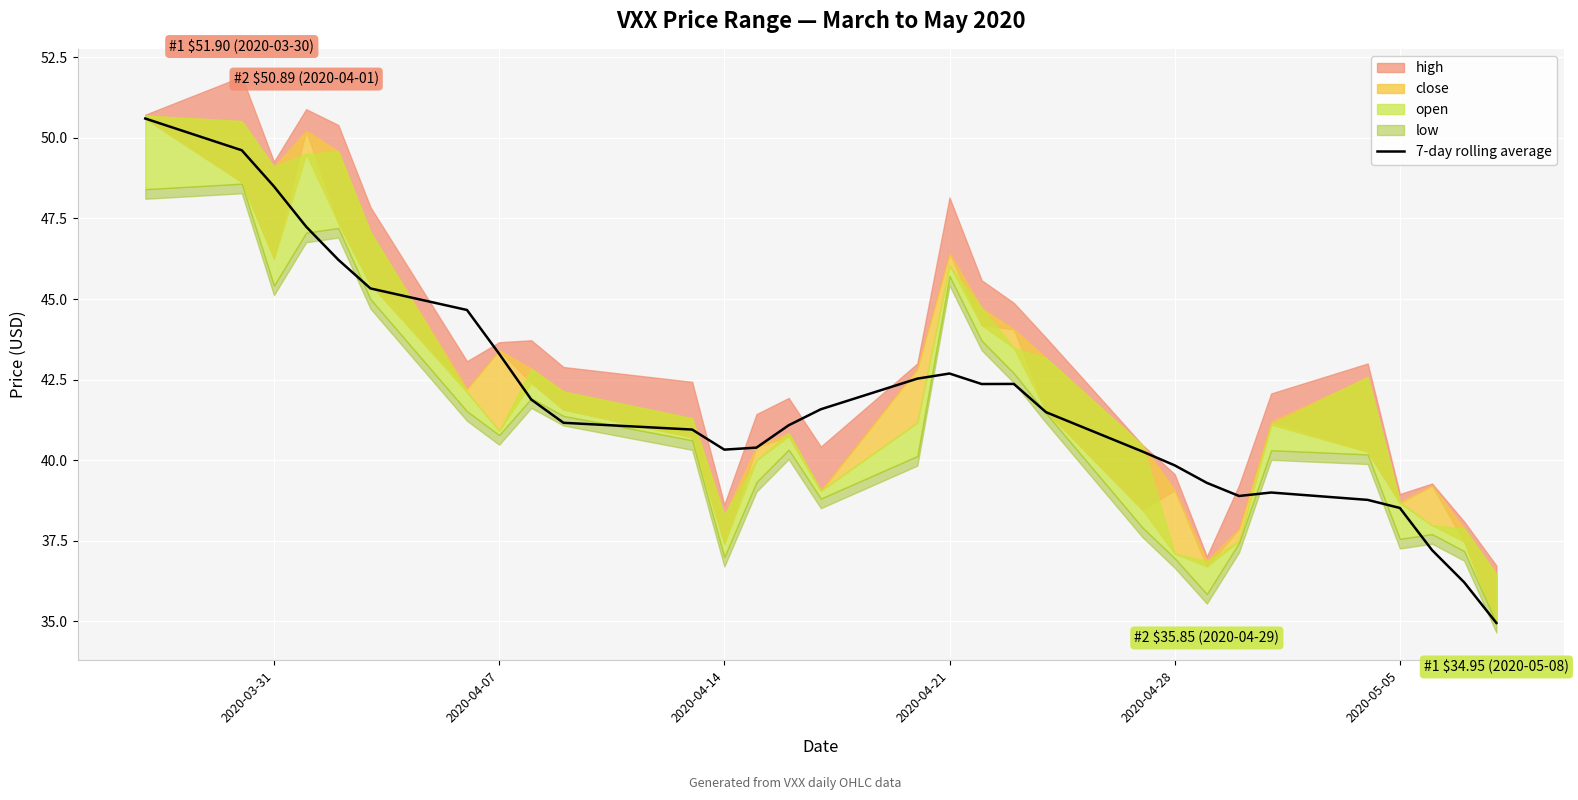

What is the lowest value of the 7-day rolling average series?

35.0